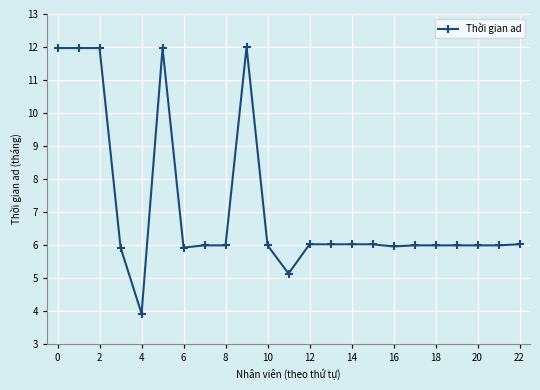

What is the difference between the maximum and minimum values?

8.1